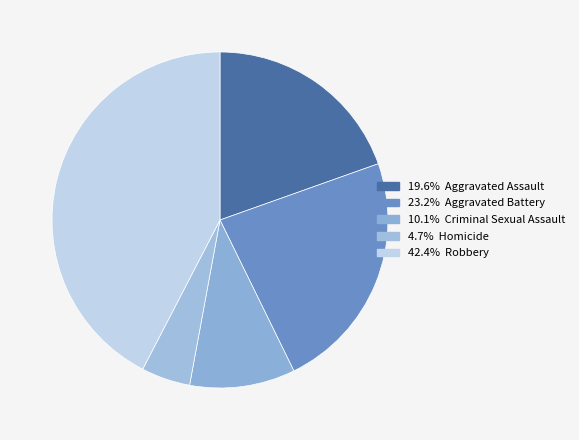

Rank the categories by value from highest to lowest.

Robbery, Aggravated Battery, Aggravated Assault, Criminal Sexual Assault, Homicide